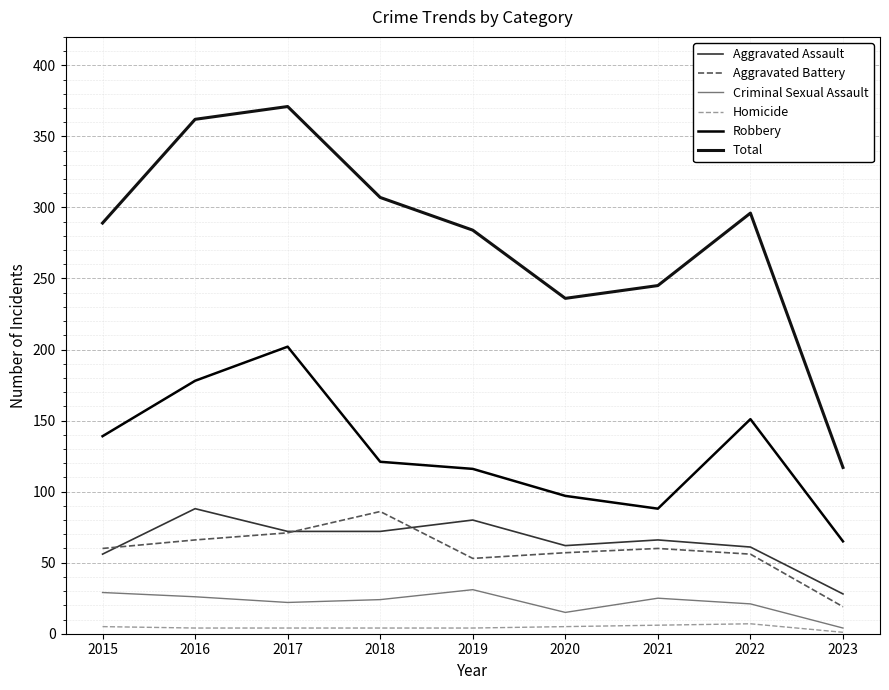

How many lines are shown in the chart?

6